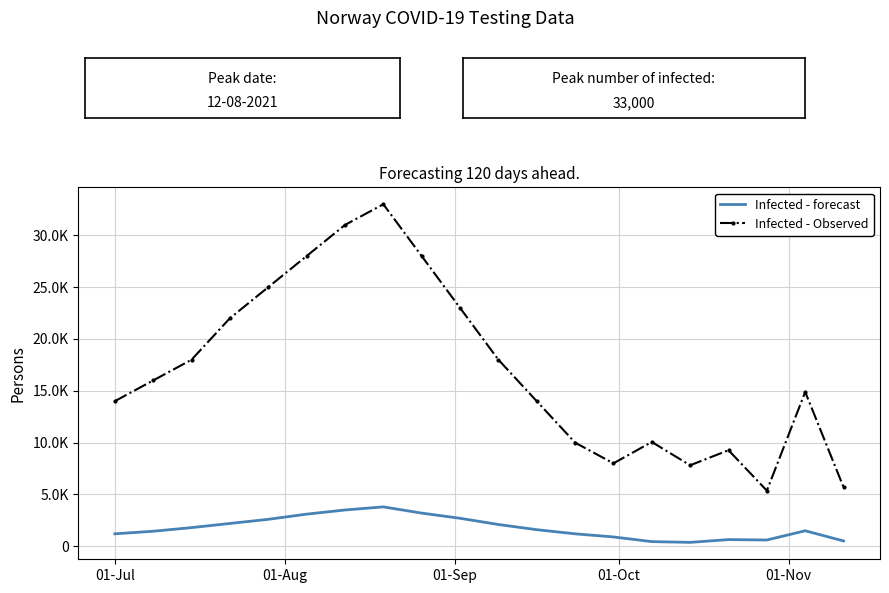

What are all the series names shown in the legend?

Infected - forecast, Infected - Observed